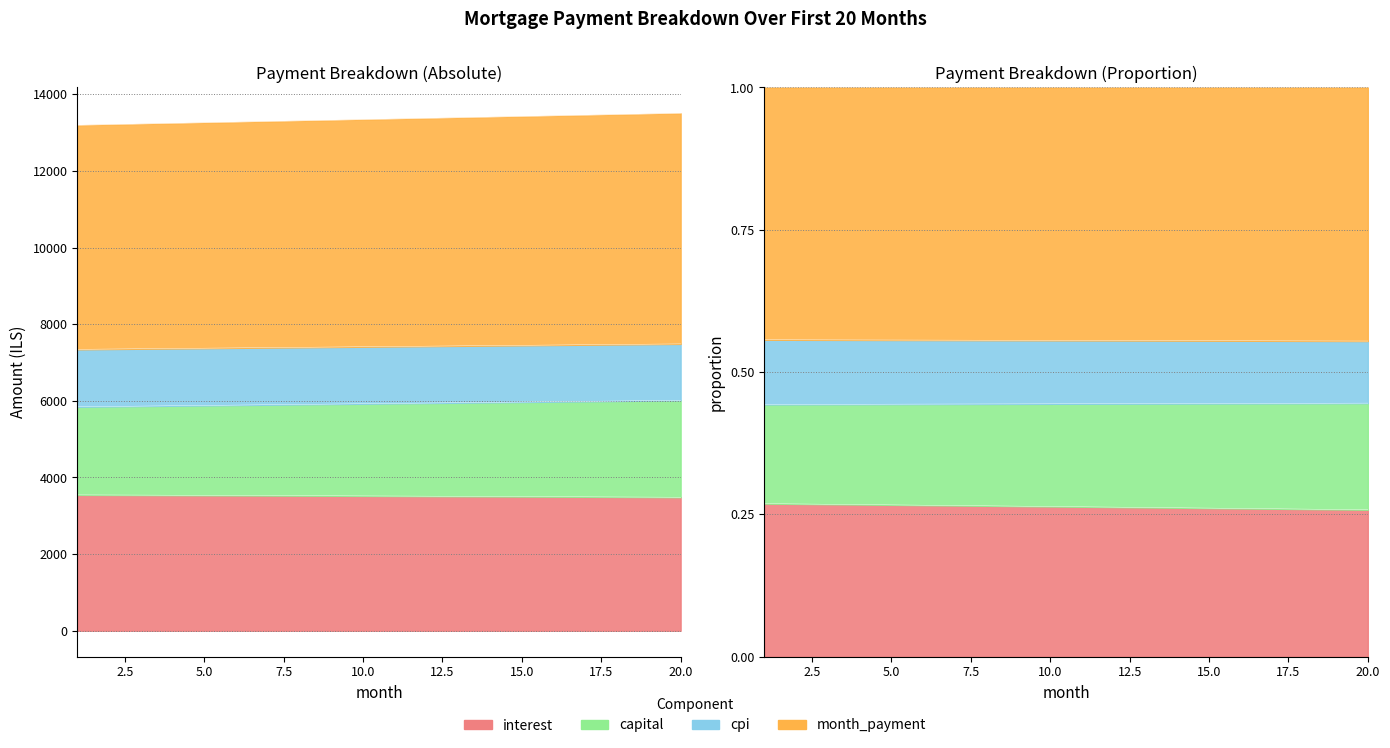

What are all the series names shown in the legend?

interest, capital, cpi, month_payment